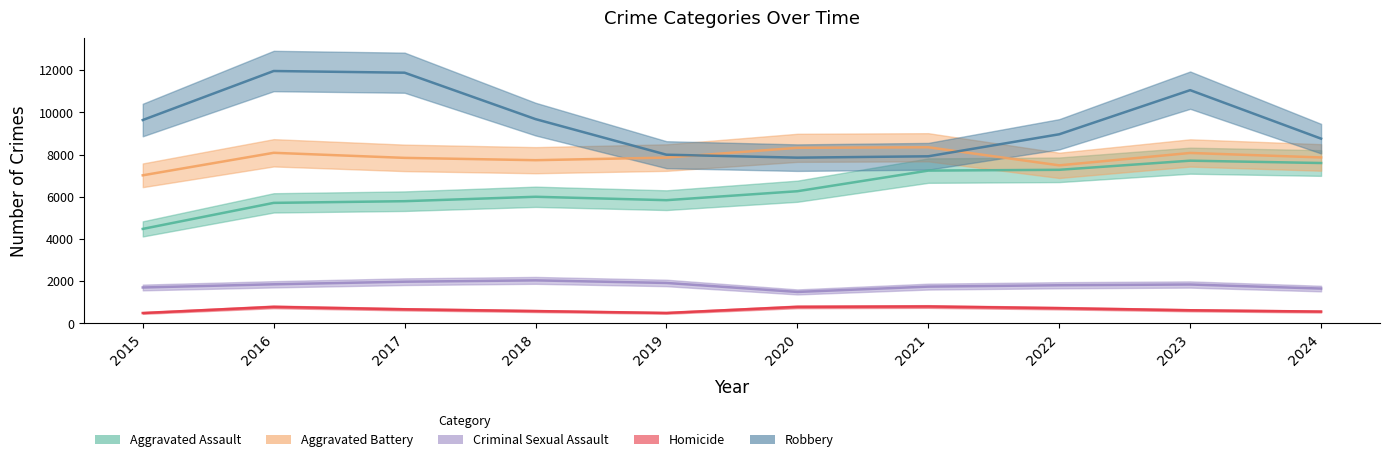

Where is the first local minimum for Robbery?

2020